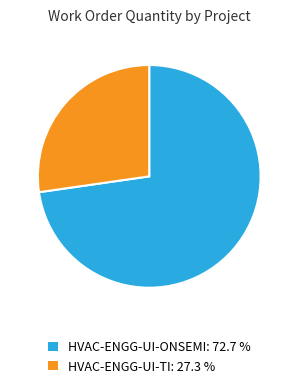

Between HVAC-ENGG-UI-ONSEMI and HVAC-ENGG-UI-TI, which is larger?

HVAC-ENGG-UI-ONSEMI